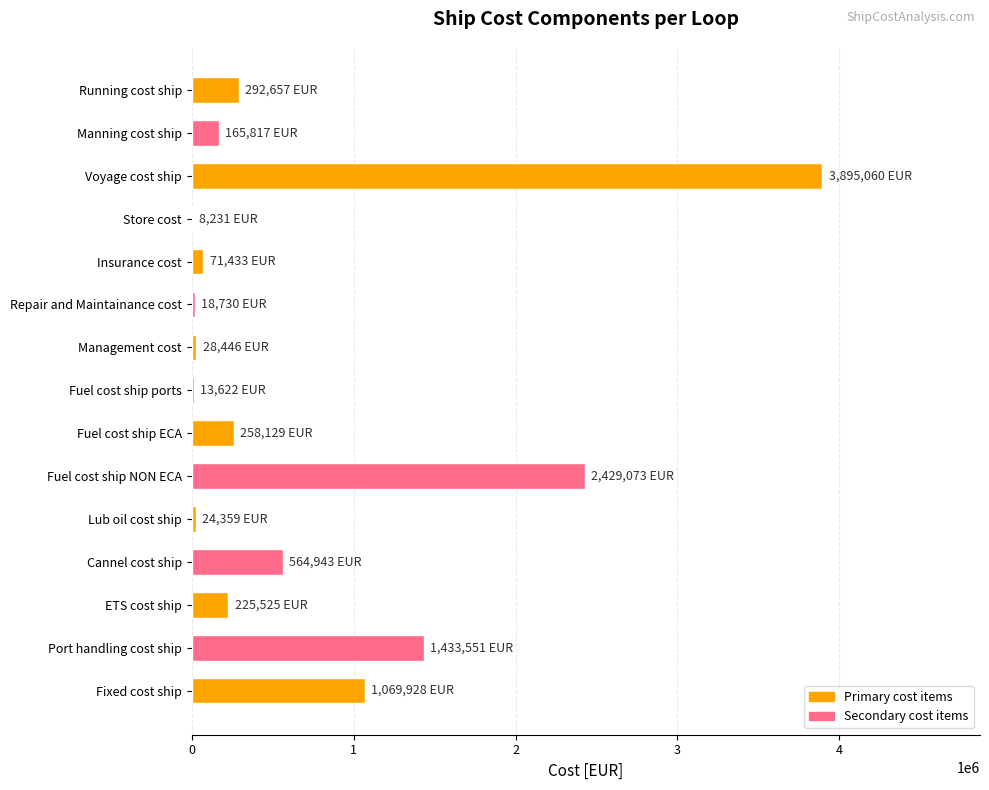

How many categories are shown in the chart?

15